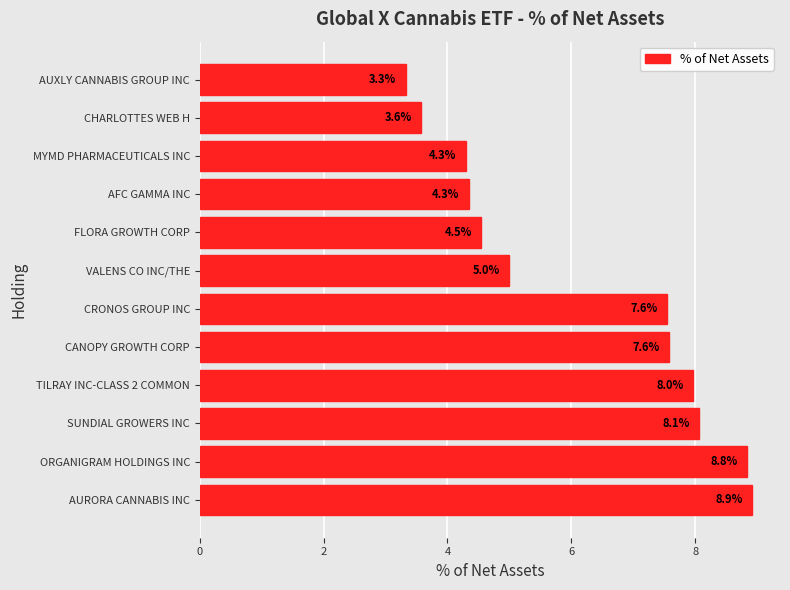

At which category does the chart reach its peak across all series?

AURORA CANNABIS INC